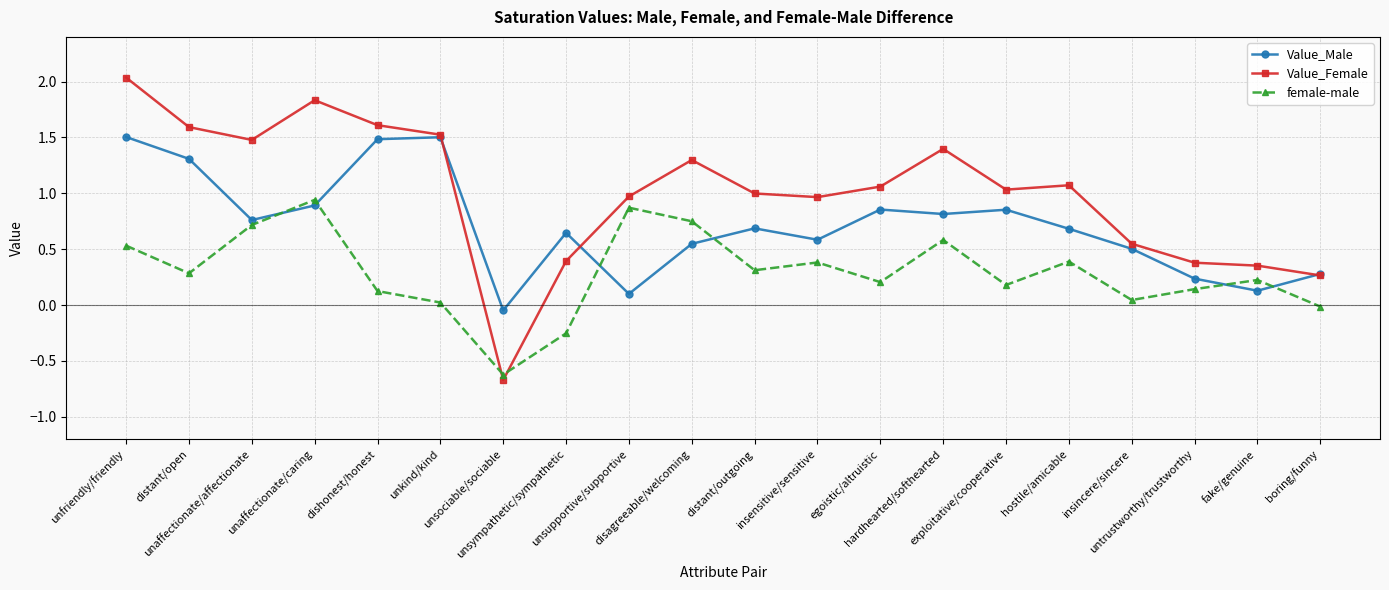

At how many categories does at least one series exceed 0?

19